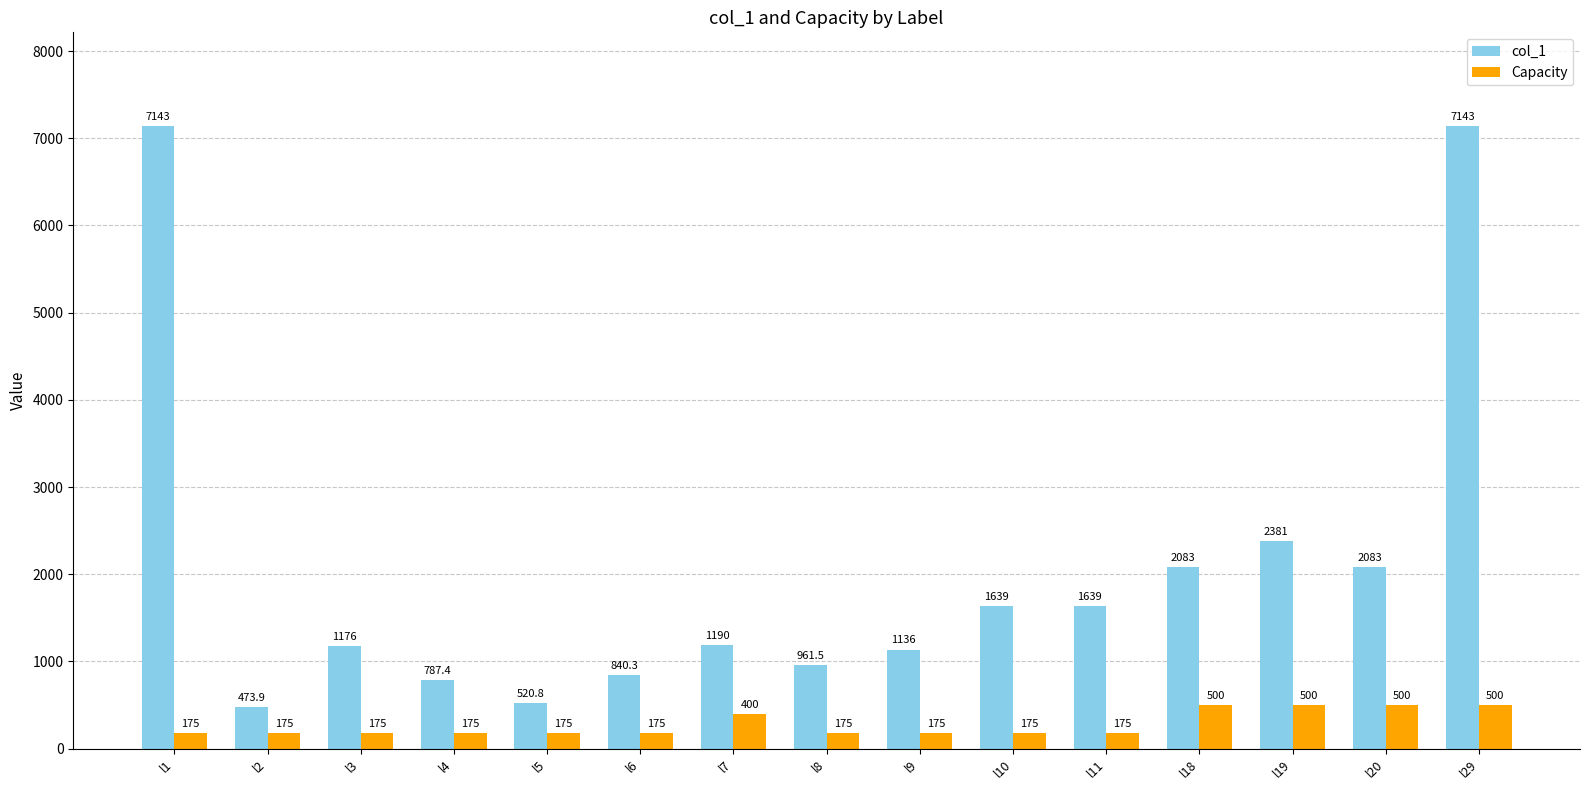

How many groups of bars are there?

15